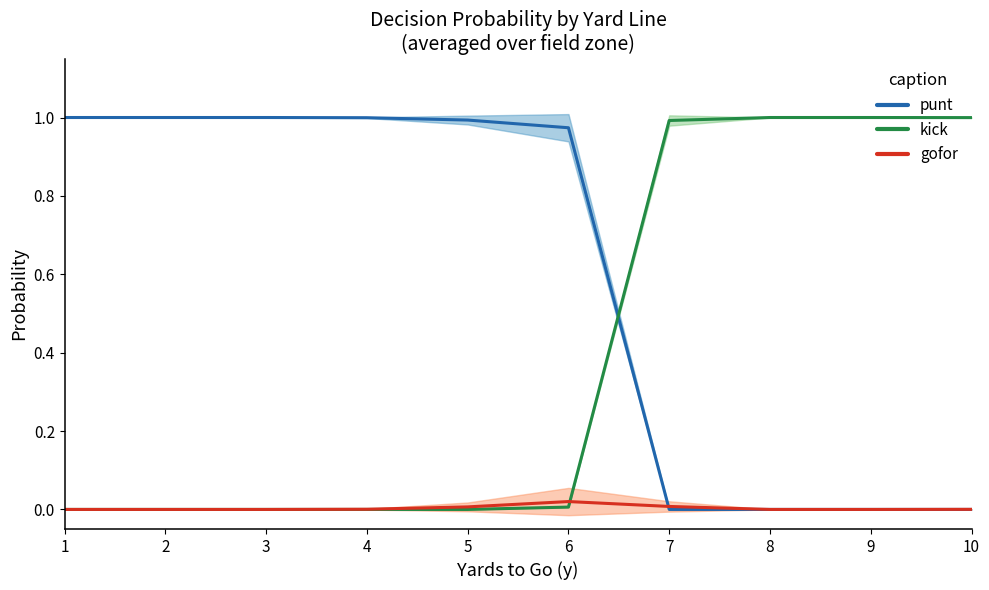

How many series are shown in this chart?

3